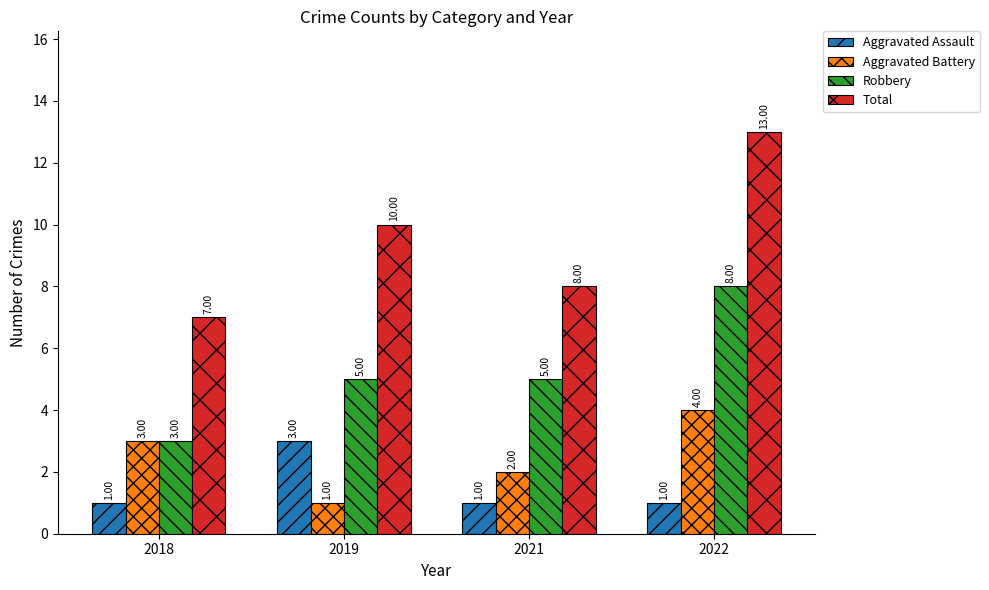

Count the Total values in the range 8 to 13.

3